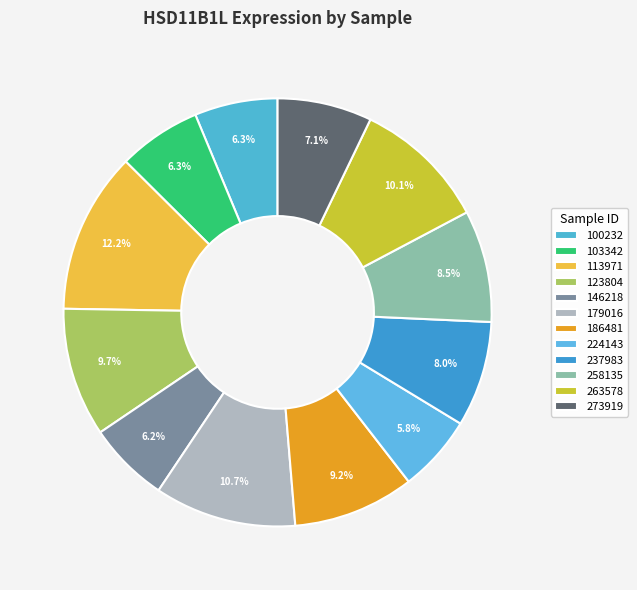

How many slices are in this pie chart?

12